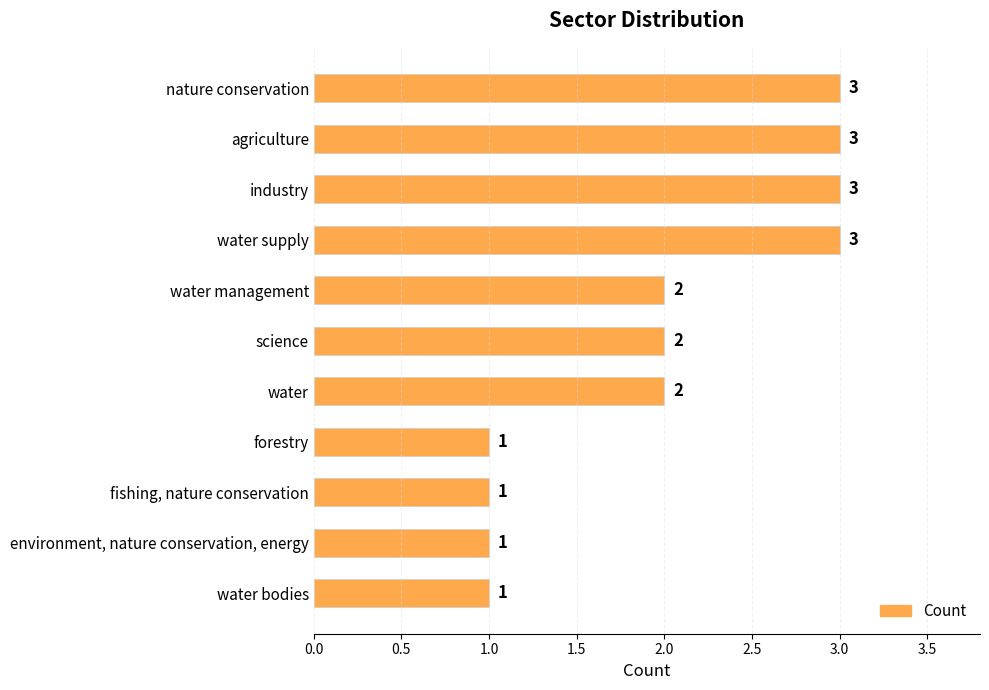

Count the number of categories in the chart.

11